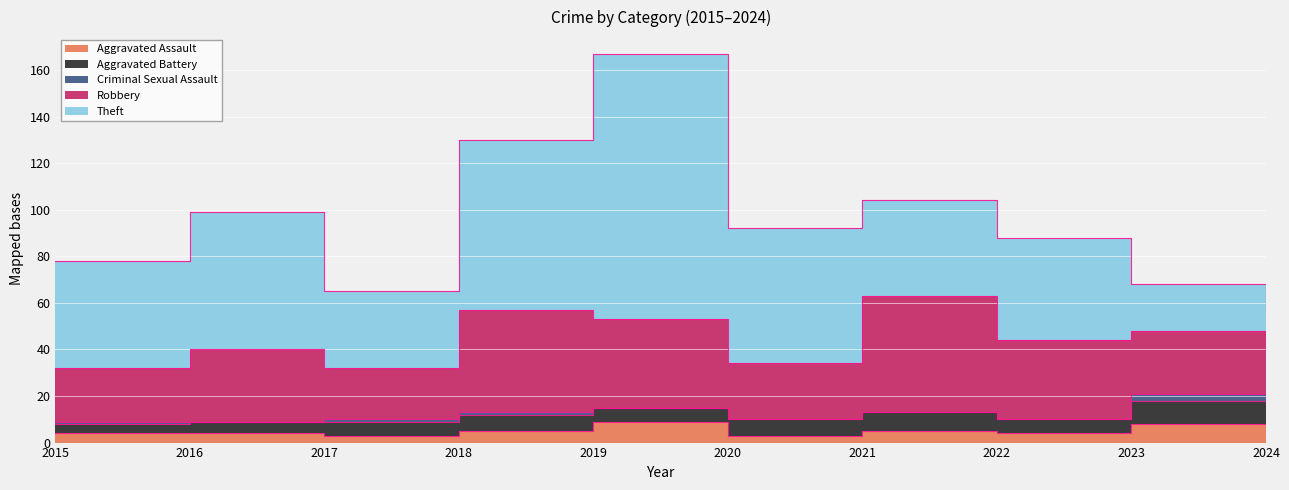

Reading left to right, extract all data points from this chart.

Aggravated Assault: 2015=4	2016=4	2017=3	2018=5	2019=9	2020=3	2021=5	2022=4	2023=8	2024=5
Aggravated Battery: 2015=4	2016=5	2017=6	2018=7	2019=6	2020=7	2021=8	2022=6	2023=10	2024=10
Criminal Sexual Assault: 2015=1	2016=0	2017=1	2018=1	2019=0	2020=0	2021=0	2022=0	2023=3	2024=2
Robbery: 2015=23	2016=31	2017=22	2018=44	2019=38	2020=24	2021=50	2022=34	2023=27	2024=20
Theft: 2015=46	2016=59	2017=33	2018=73	2019=114	2020=58	2021=41	2022=44	2023=20	2024=19